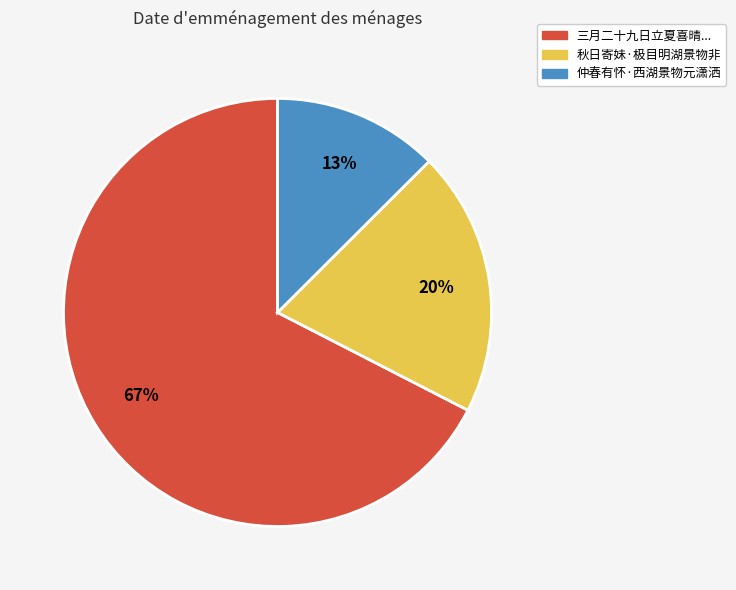

Is there any slice that represents more than half of the pie?

Yes